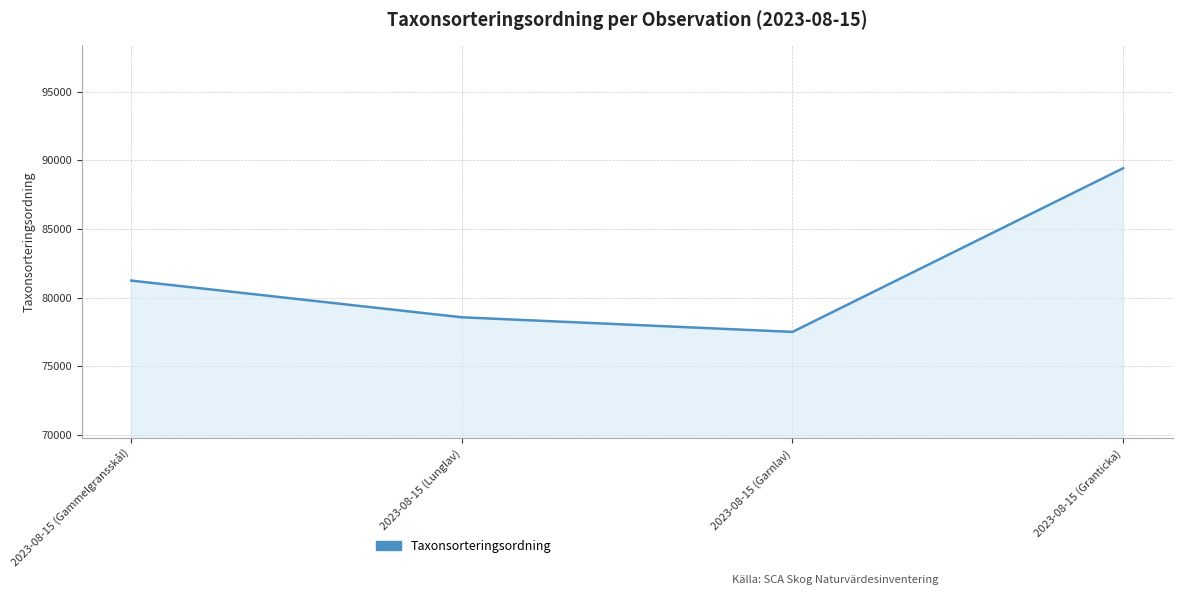

Does the chart display data point markers on the line(s)?

No